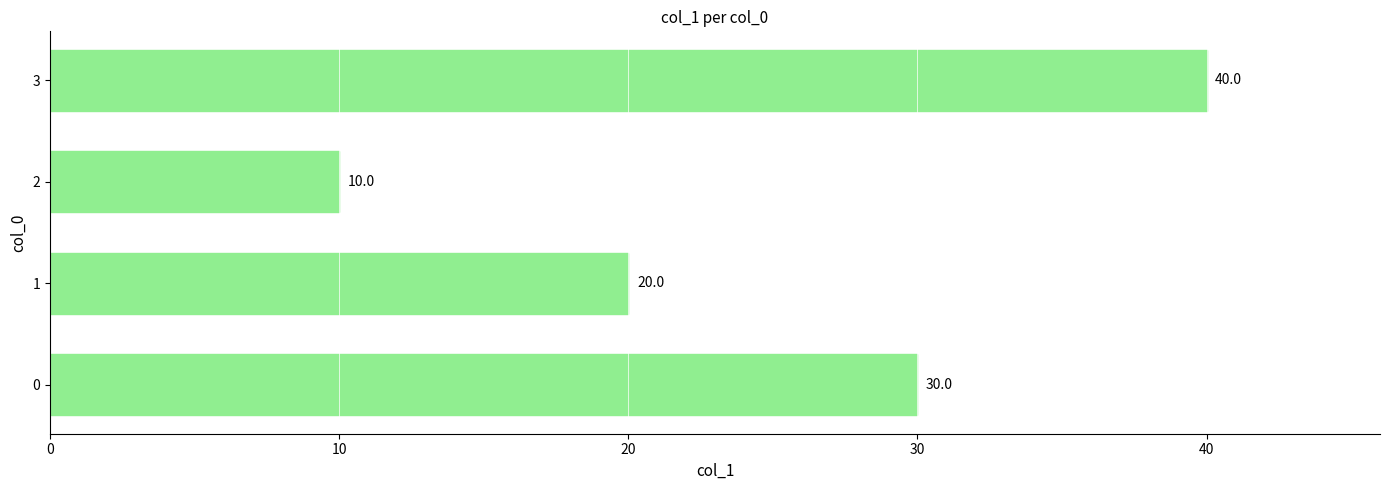

True or false: the data shows 10 at 2.

True